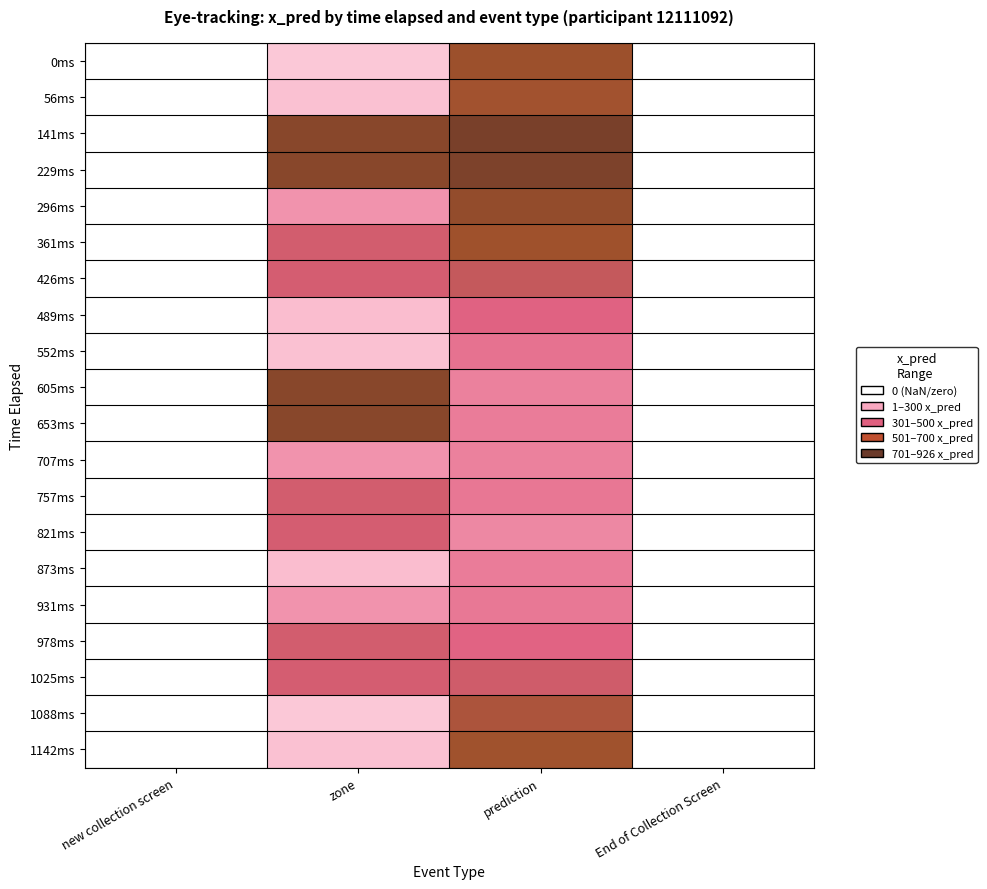

At which label does 361ms reach its minimum?

new collection screen